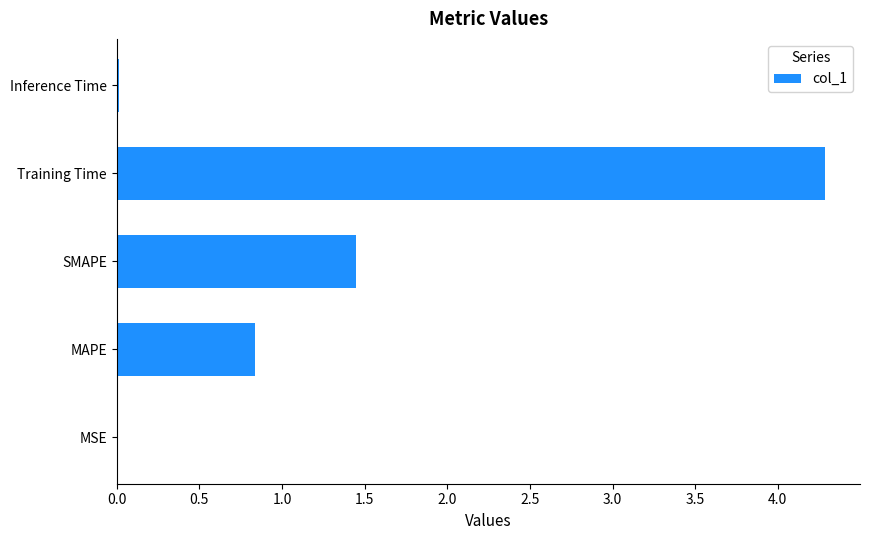

What is the ratio of the value at SMAPE to the value at Training Time?

0.3